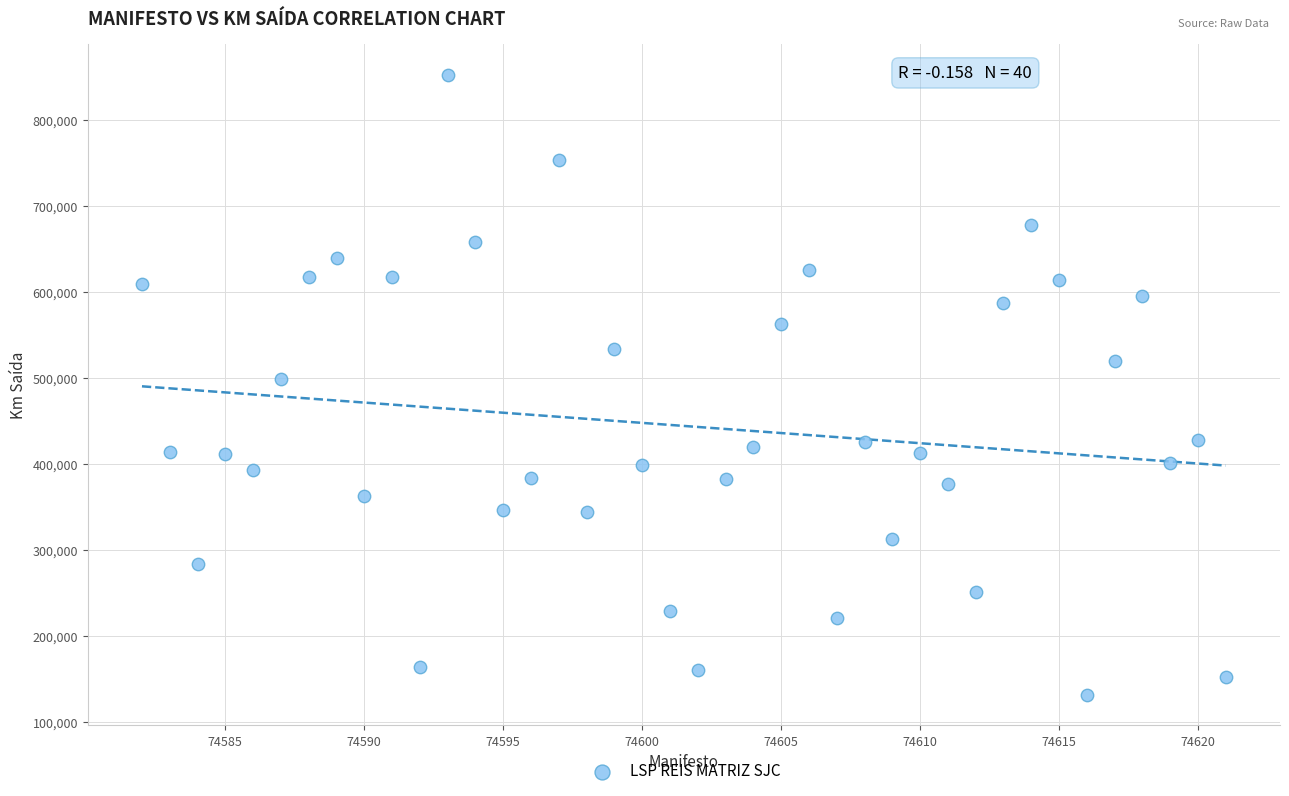

What is the range of X values (max minus min)?

39